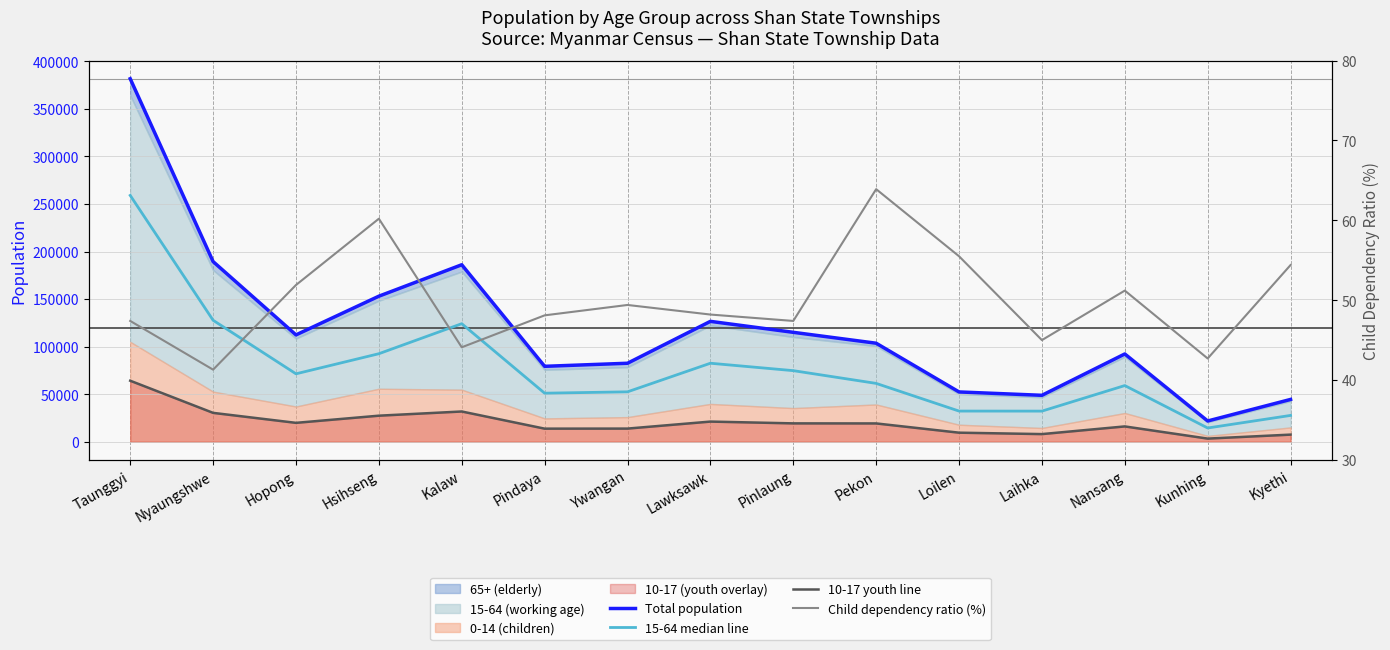

How many values in the 15-64 median line series exceed 61350?

7